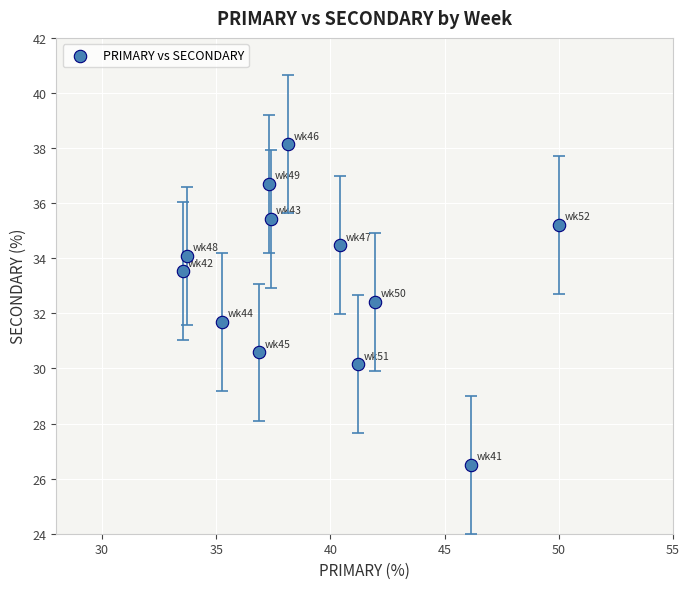

What is the average X value?

39.3